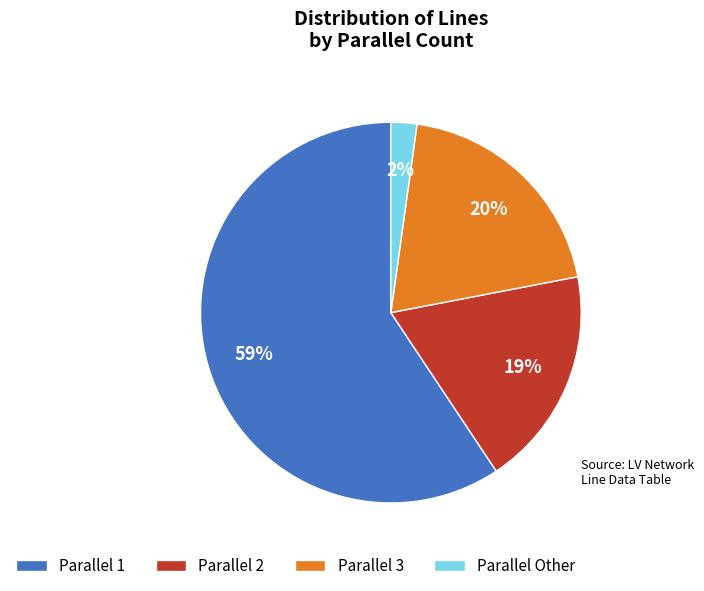

How many segments does this pie chart have?

4